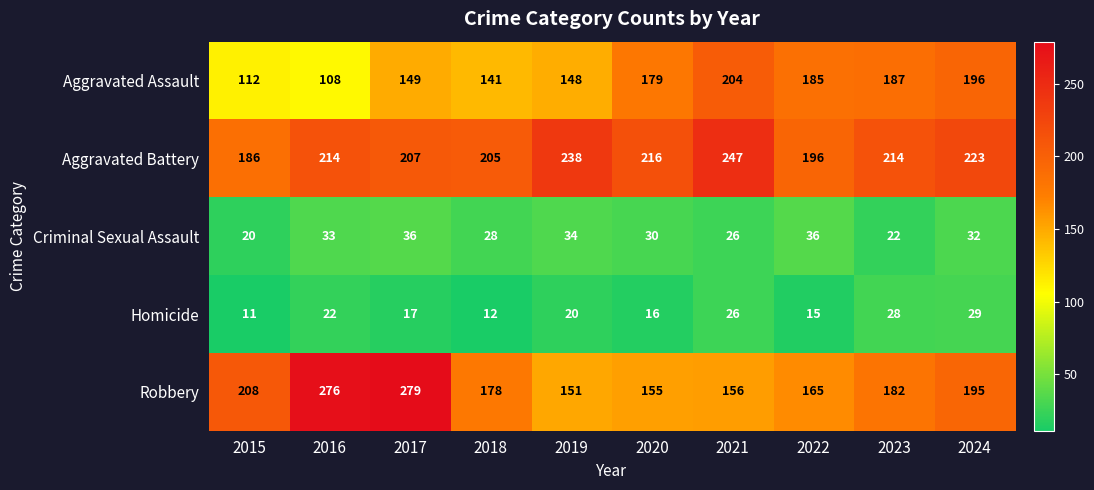

The value of Robbery at 2022 is 232. True or false?

False